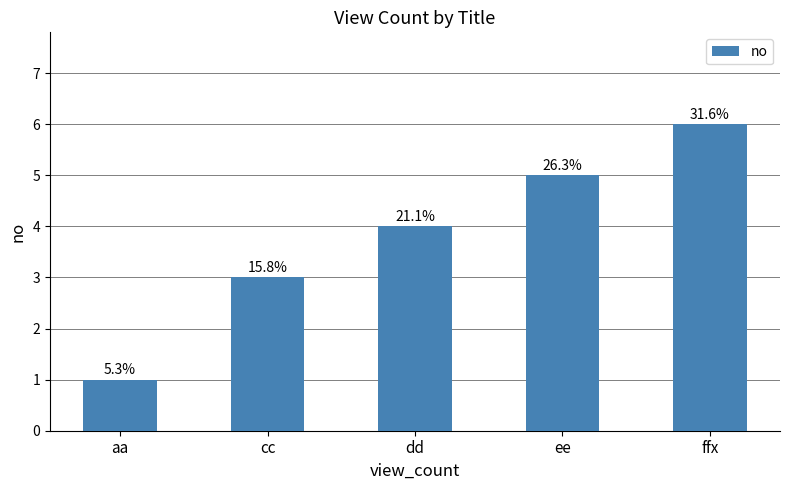

Rank the categories by value from highest to lowest.

ffx, ee, dd, cc, aa